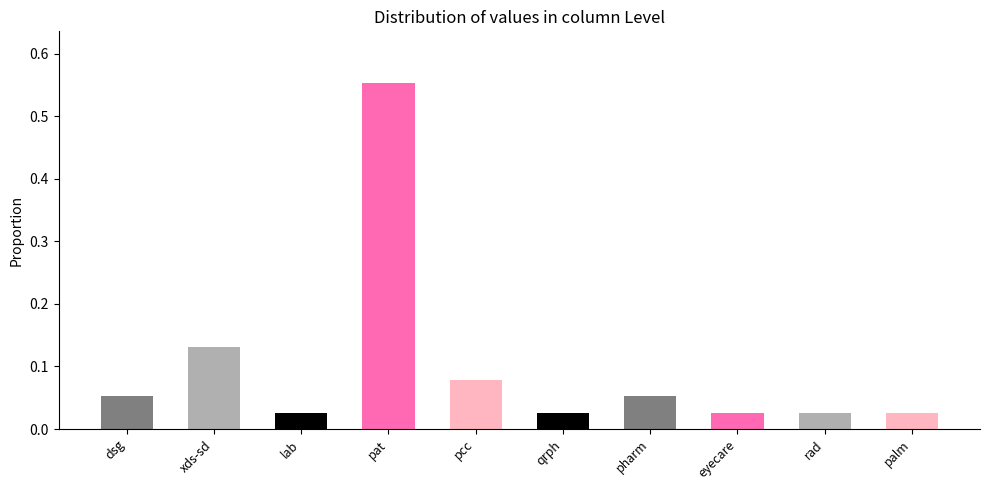

What is the difference between the maximum and minimum values?

0.5